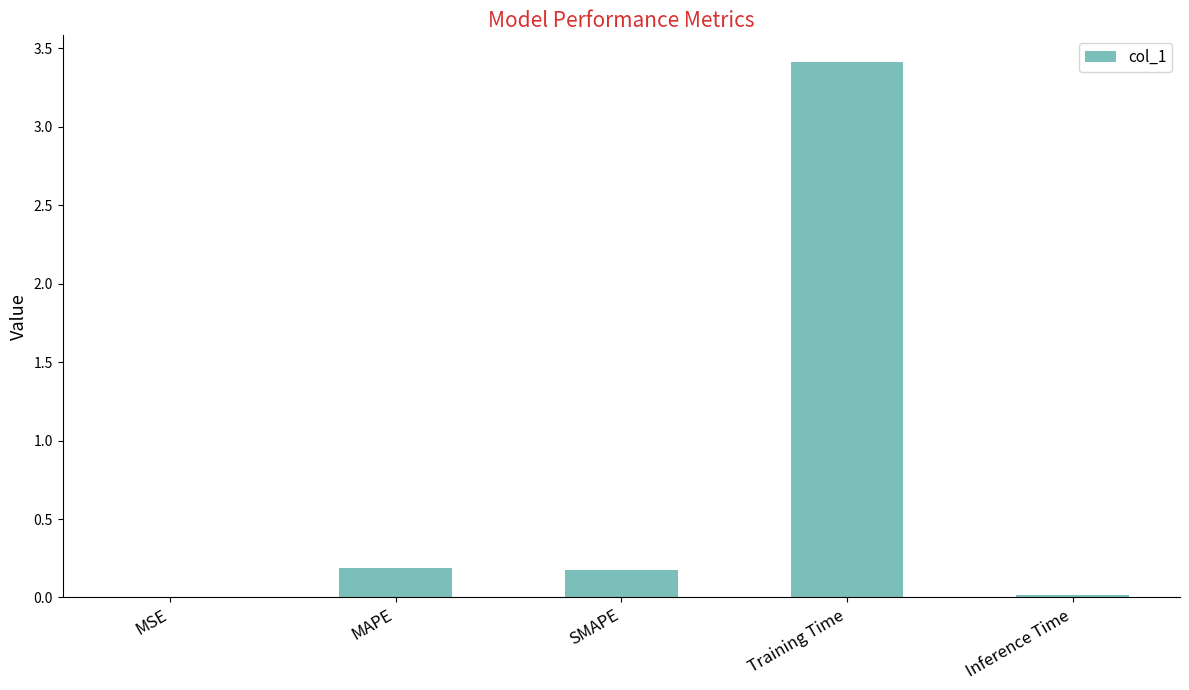

True or false: the data shows 4.7 at Training Time.

False